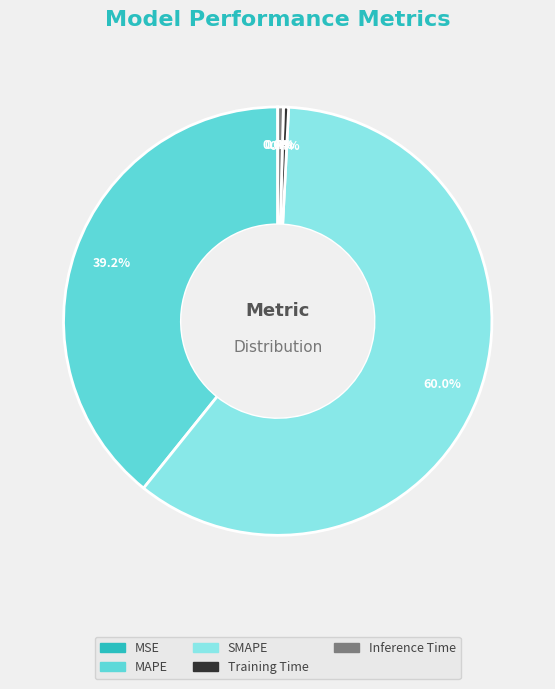

To the nearest percent, what percentage of the pie is SMAPE?

60%